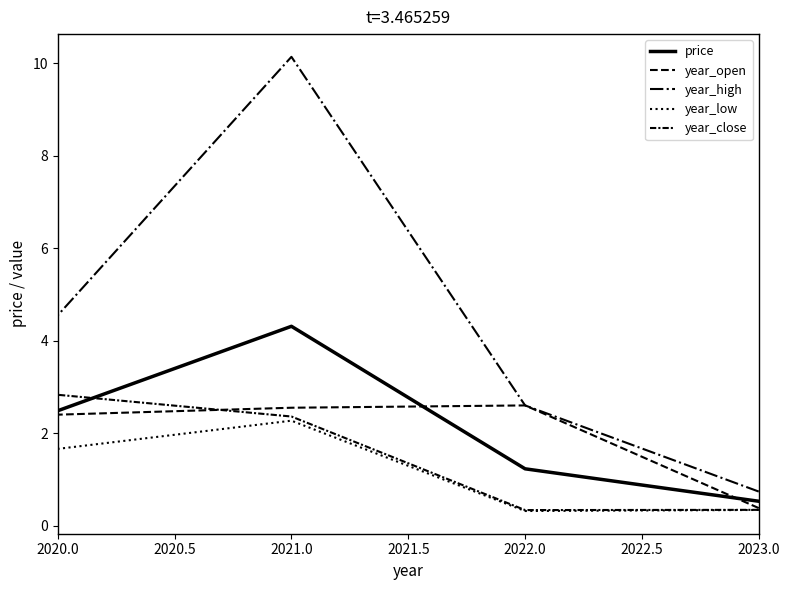

Does the chart display data point markers on the line(s)?

No